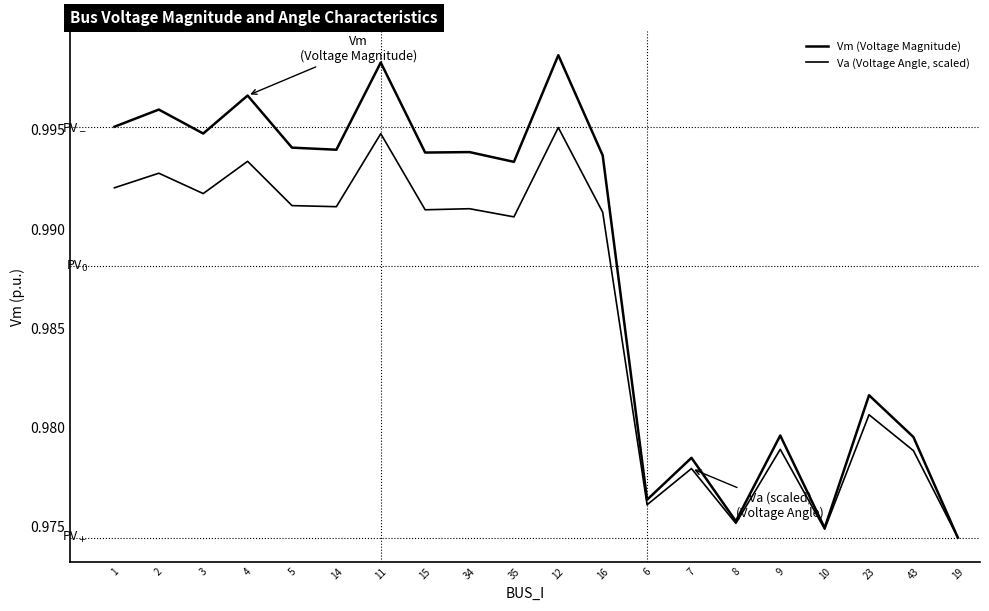

Does the chart have visible grid lines?

No